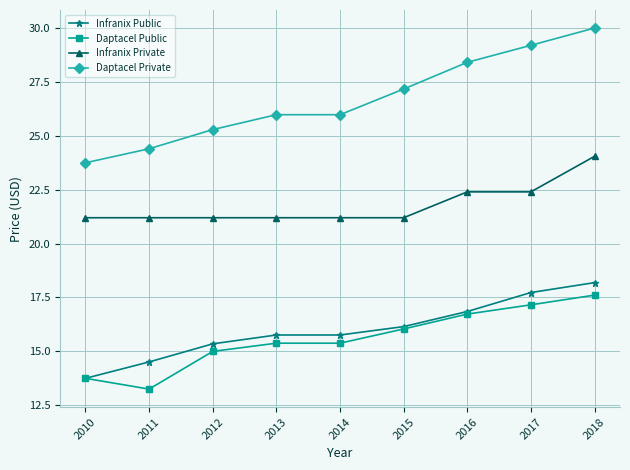

What are all the series names shown in the legend?

Infranix Public, Daptacel Public, Infranix Private, Daptacel Private